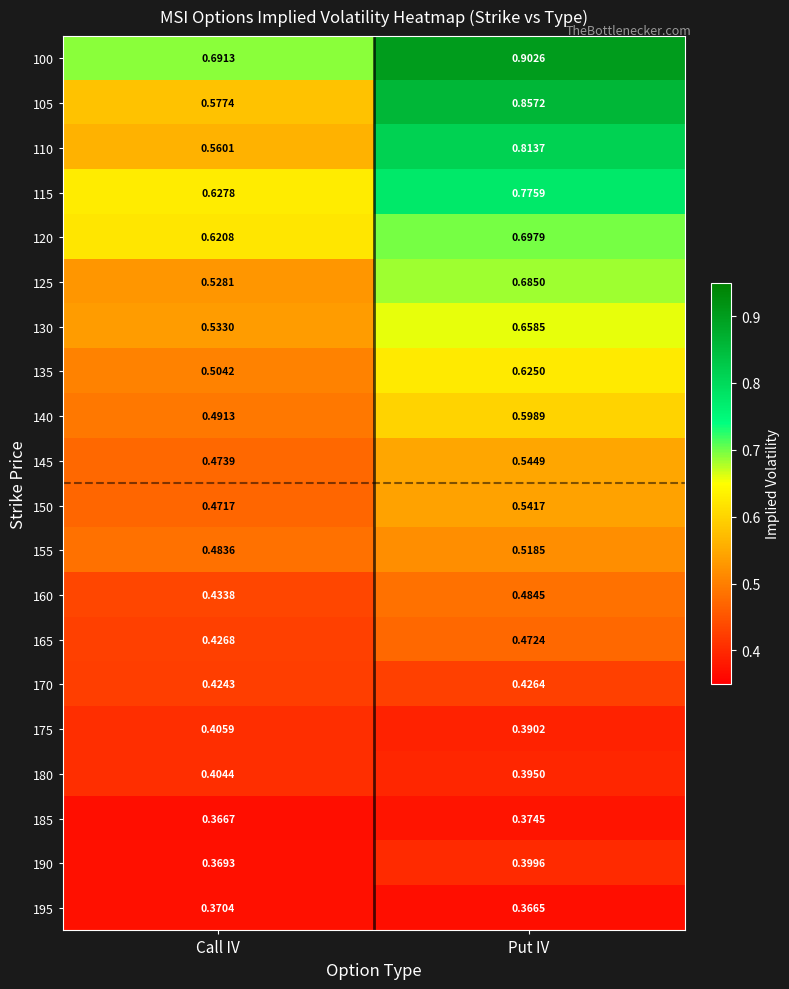

Which series has the largest total across all categories?

100